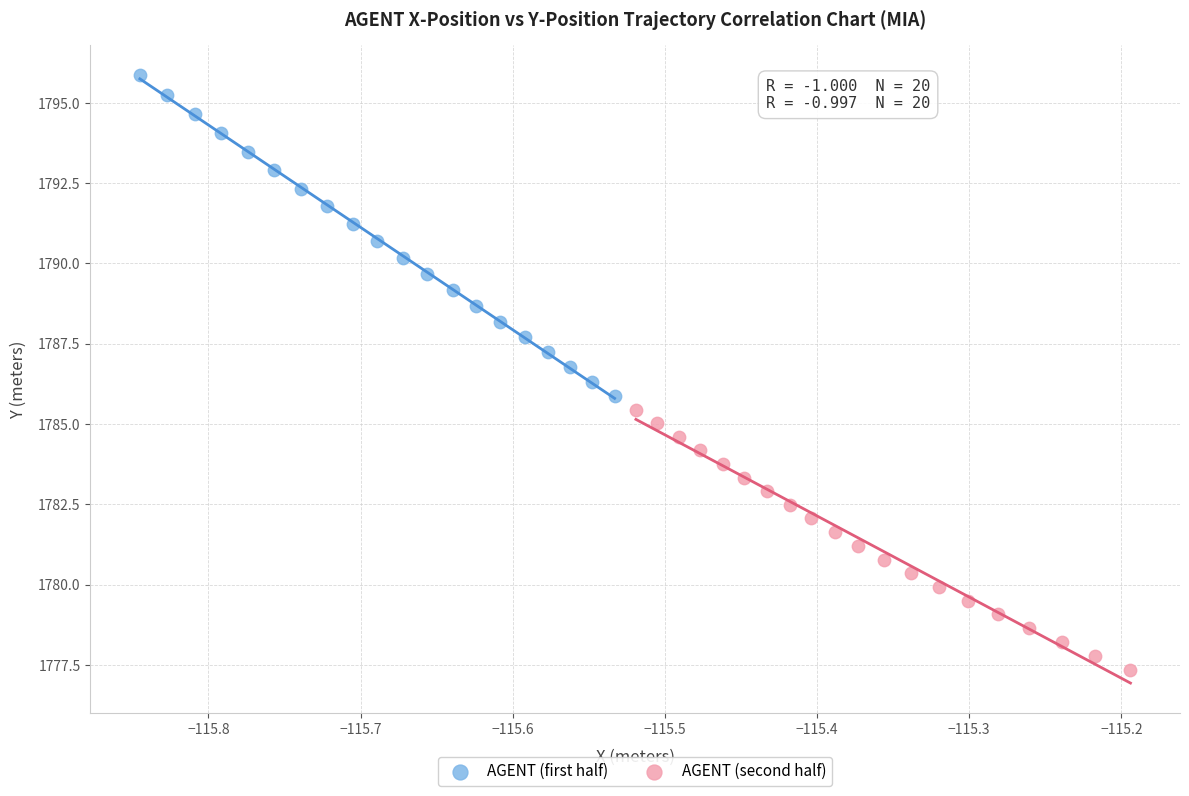

Which series reaches the maximum Y coordinate?

AGENT (first half)